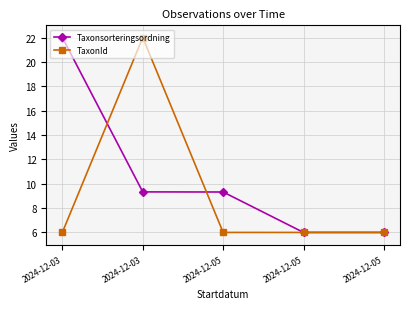

Reading left to right, extract all data points from this chart.

Taxonsorteringsordning: 22.0	9.3	9.3	6.0	6.0
TaxonId: 6.0	22.0	6.0	6.0	6.0